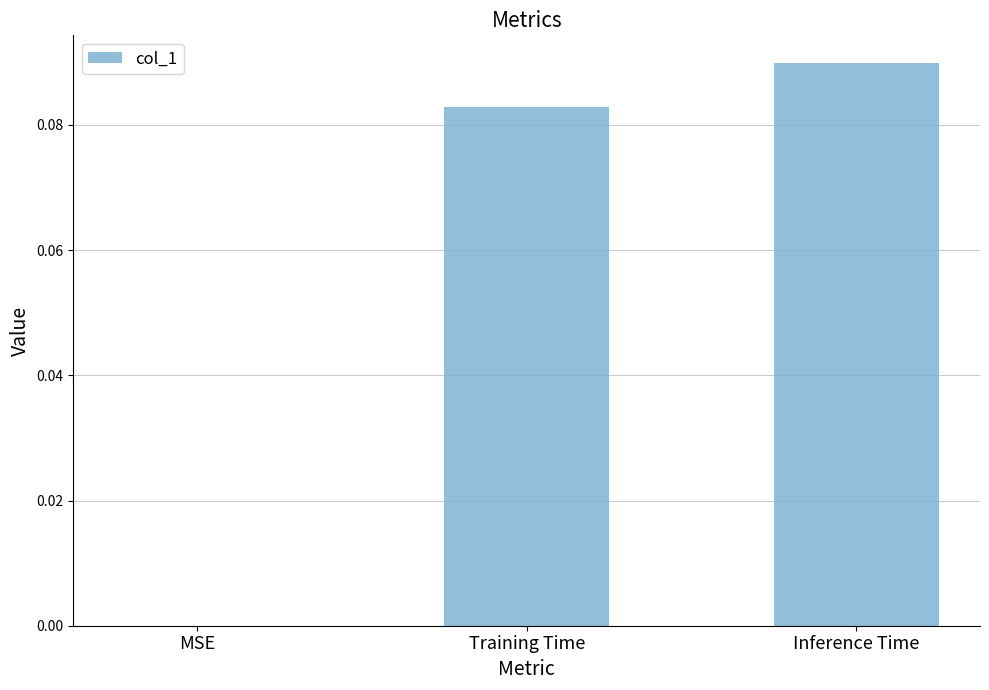

The value at MSE is 0.0. True or false?

True